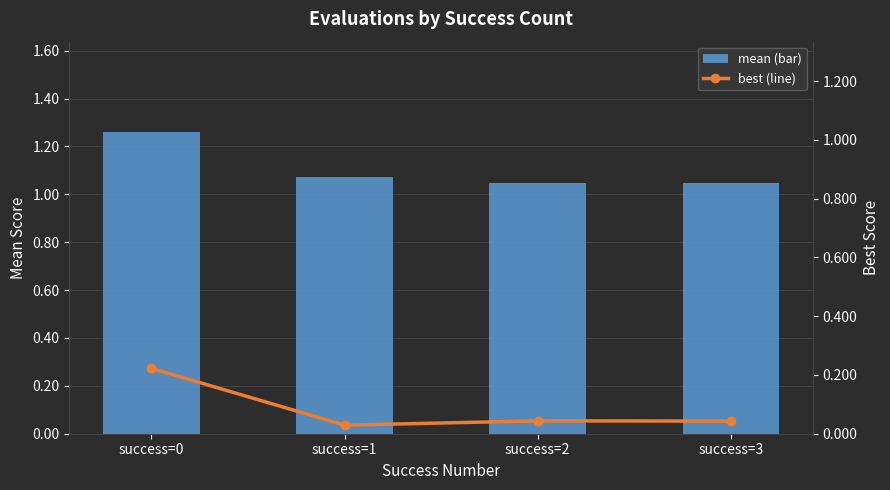

What are all the series names shown in the legend?

mean, best